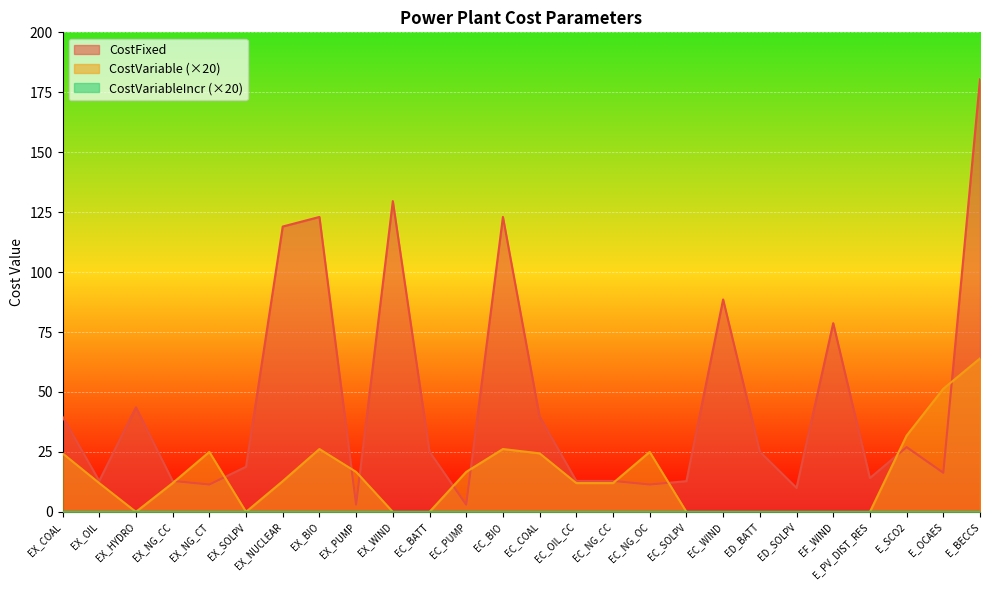

What is the sum of all CostFixed values?

1194.9